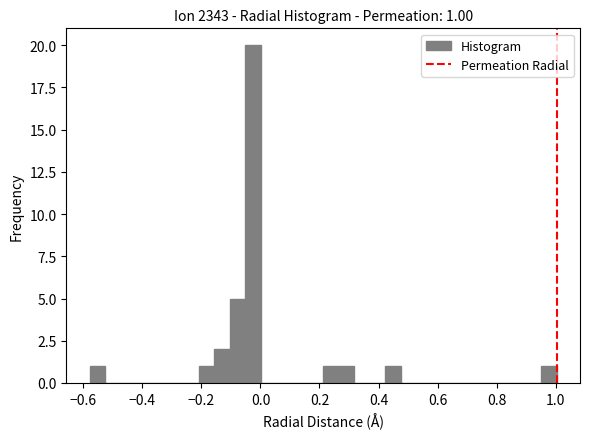

Around what value on the x-axis is the tallest bar? Give the approximate position of its centre, as read against the axis.

-0.02